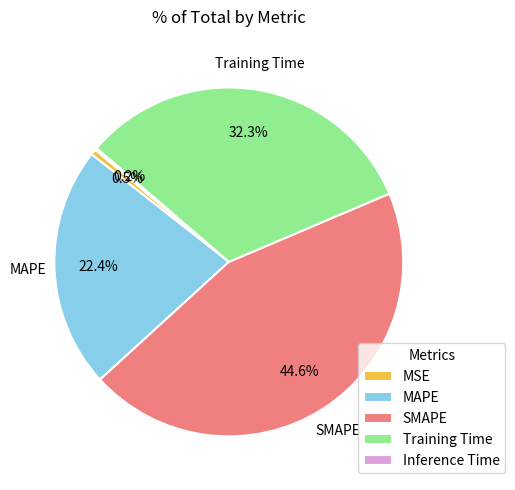

Is it true that MSE is 12% of the pie?

False